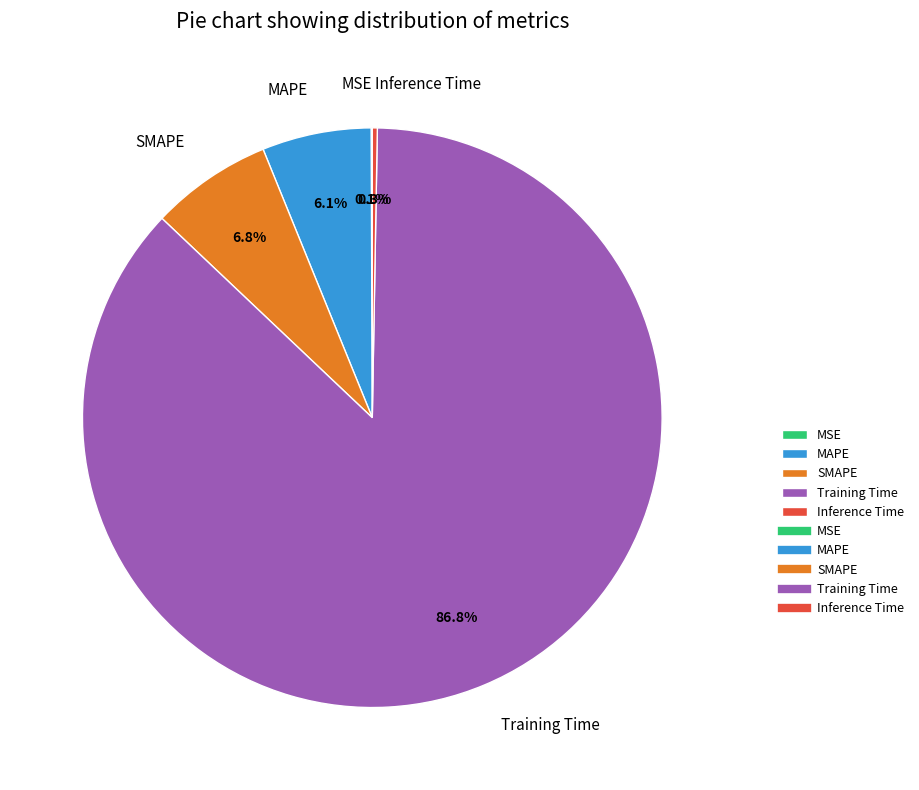

Is there a majority slice in this chart?

Yes